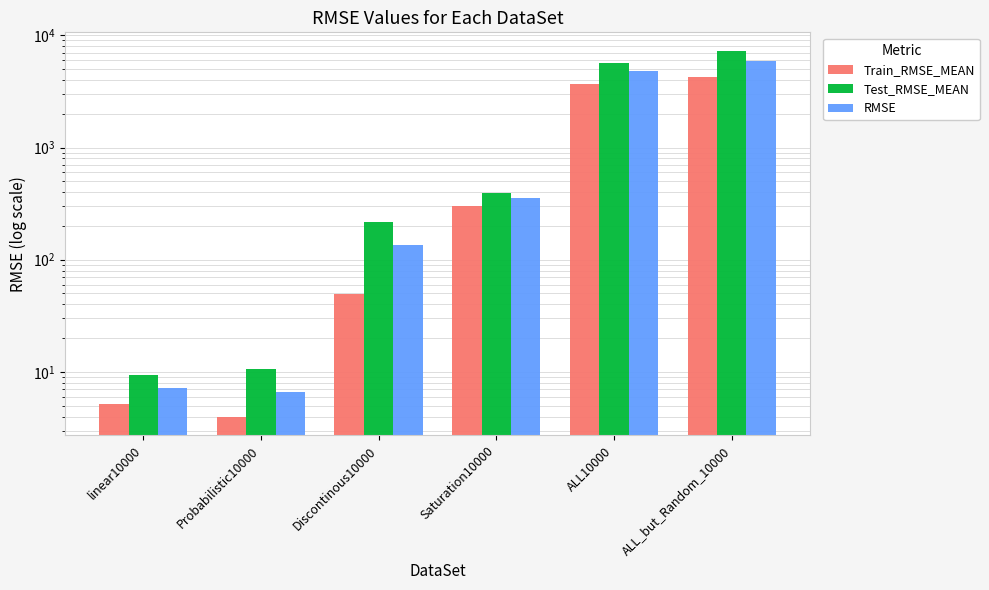

What is the sum of the Train_RMSE_MEAN values at Probabilistic10000 and Saturation10000?

304.7